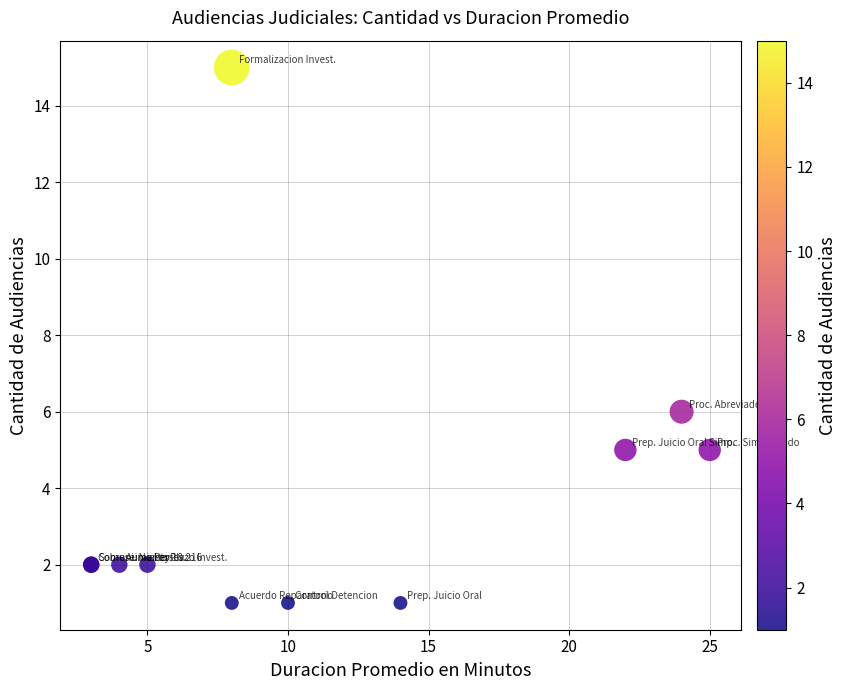

What Y value in the scatter plot is closest to 8?

6